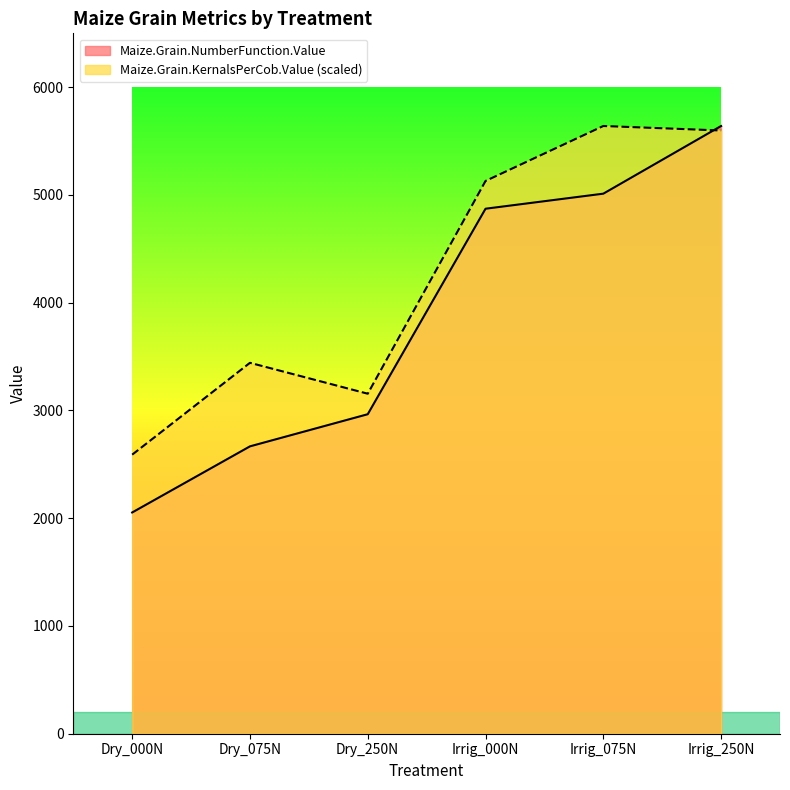

Which series ends up on top after the final intersection of Maize.Grain.NumberFunction.Value and Maize.Grain.KernalsPerCob.Value?

Maize.Grain.NumberFunction.Value